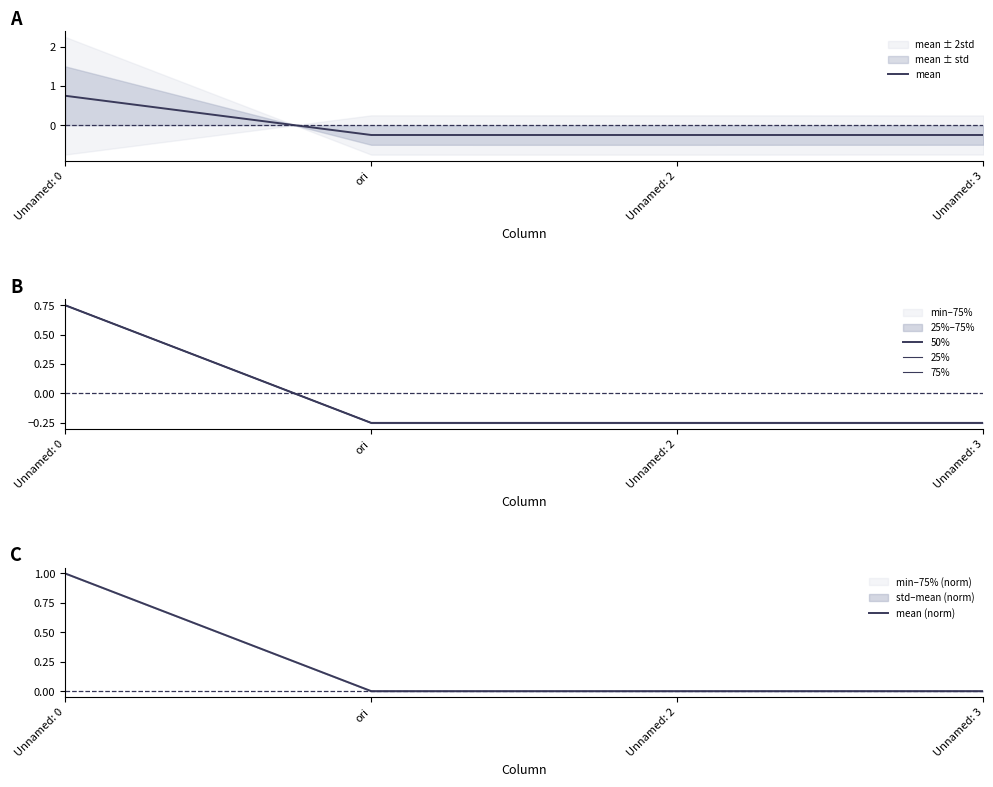

What is the sum of all mean (norm) values?

1.0